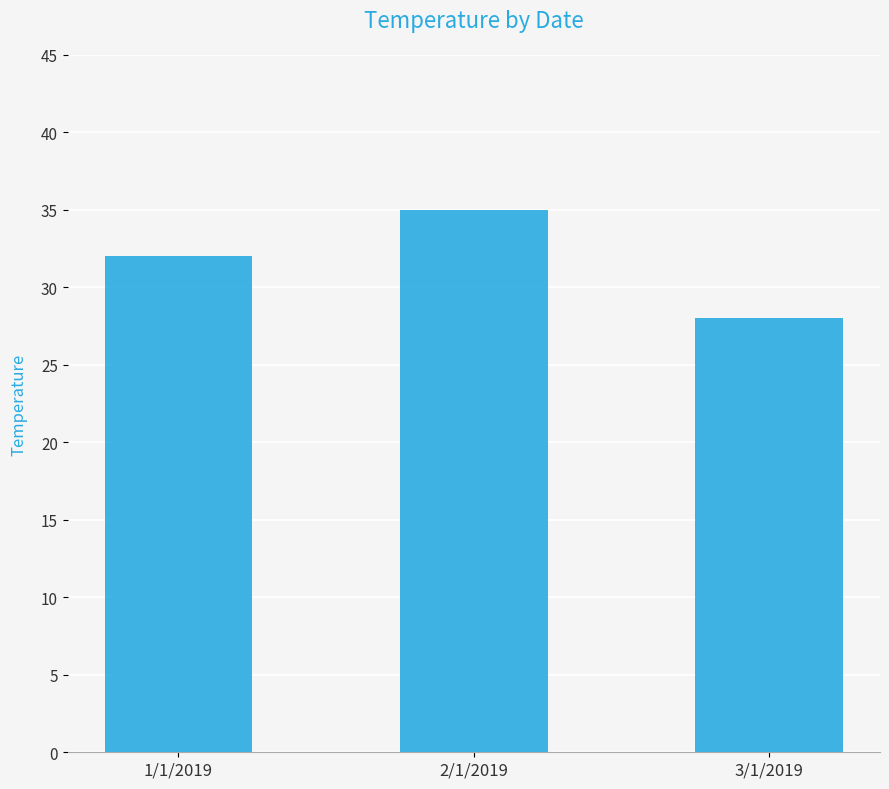

Which category has the lowest value across all series?

3/1/2019